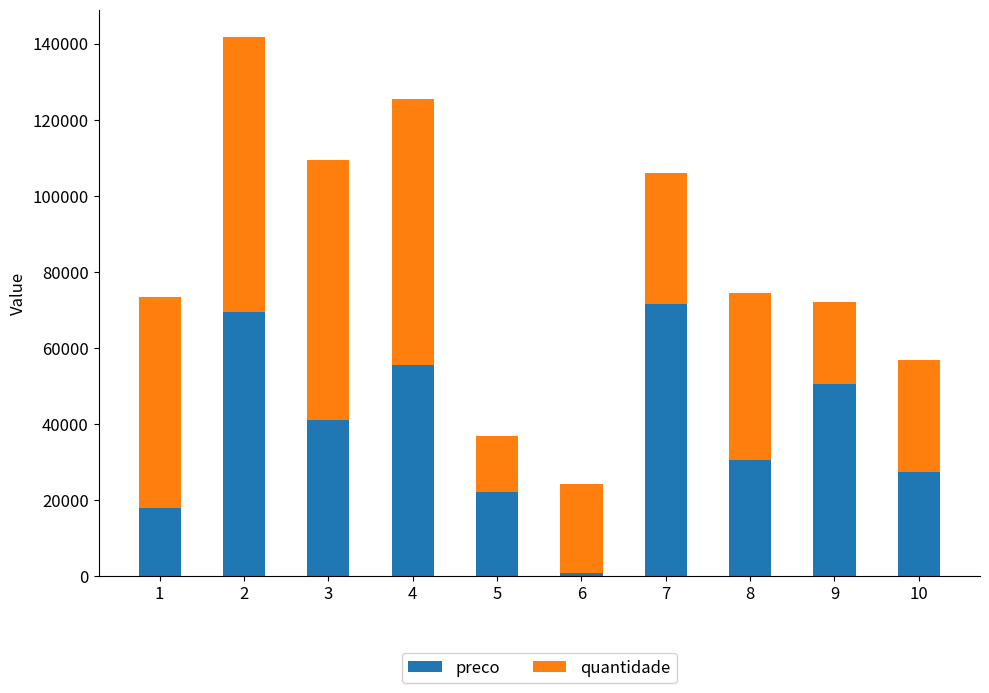

Reading left to right, list the values for the preco series.

17971	69343	41128	55493	22264	1006	71537	30559	50459	27515